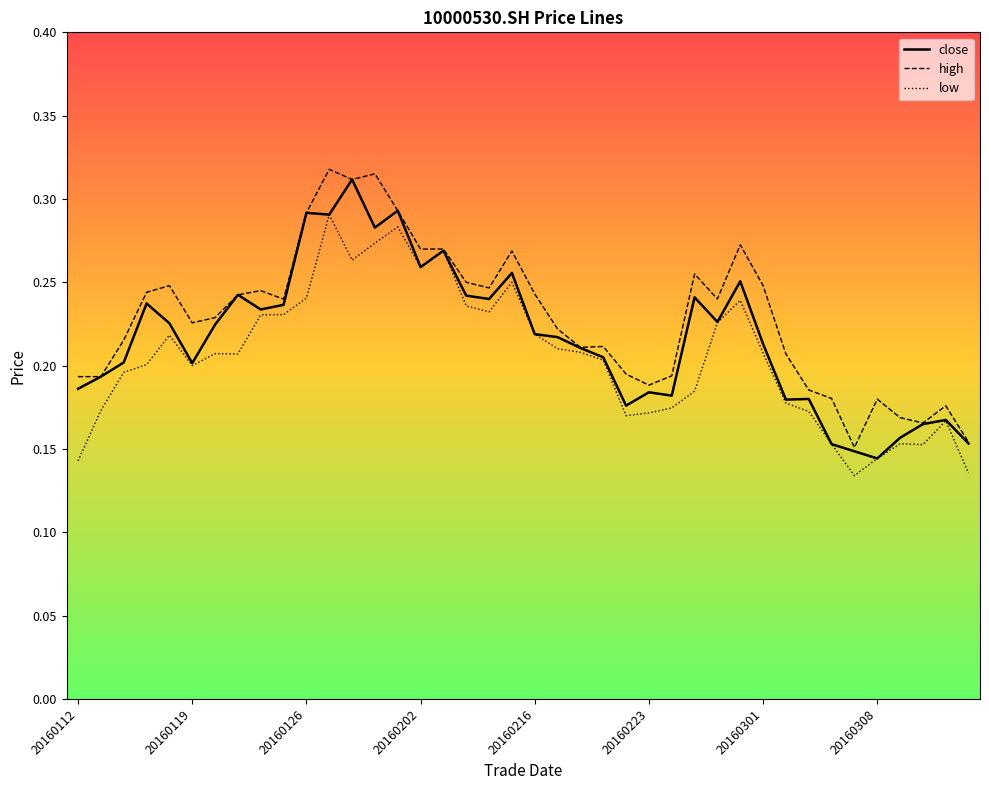

Reading left to right, list all the values displayed in this chart.

close: 0.2	0.2	0.2	0.2	0.2	0.2	0.2	0.2	0.2	0.2	0.3	0.3	0.3	0.3	0.3	0.3	0.3	0.2	0.2	0.3	0.2	0.2	0.2	0.2	0.2	0.2	0.2	0.2	0.2	0.3	0.2	0.2	0.2	0.2	0.1	0.1	0.2	0.2	0.2	0.2
high: 0.2	0.2	0.2	0.2	0.2	0.2	0.2	0.2	0.2	0.2	0.3	0.3	0.3	0.3	0.3	0.3	0.3	0.2	0.2	0.3	0.2	0.2	0.2	0.2	0.2	0.2	0.2	0.3	0.2	0.3	0.2	0.2	0.2	0.2	0.2	0.2	0.2	0.2	0.2	0.2
low: 0.1	0.2	0.2	0.2	0.2	0.2	0.2	0.2	0.2	0.2	0.2	0.3	0.3	0.3	0.3	0.3	0.3	0.2	0.2	0.2	0.2	0.2	0.2	0.2	0.2	0.2	0.2	0.2	0.2	0.2	0.2	0.2	0.2	0.2	0.1	0.1	0.2	0.2	0.2	0.1